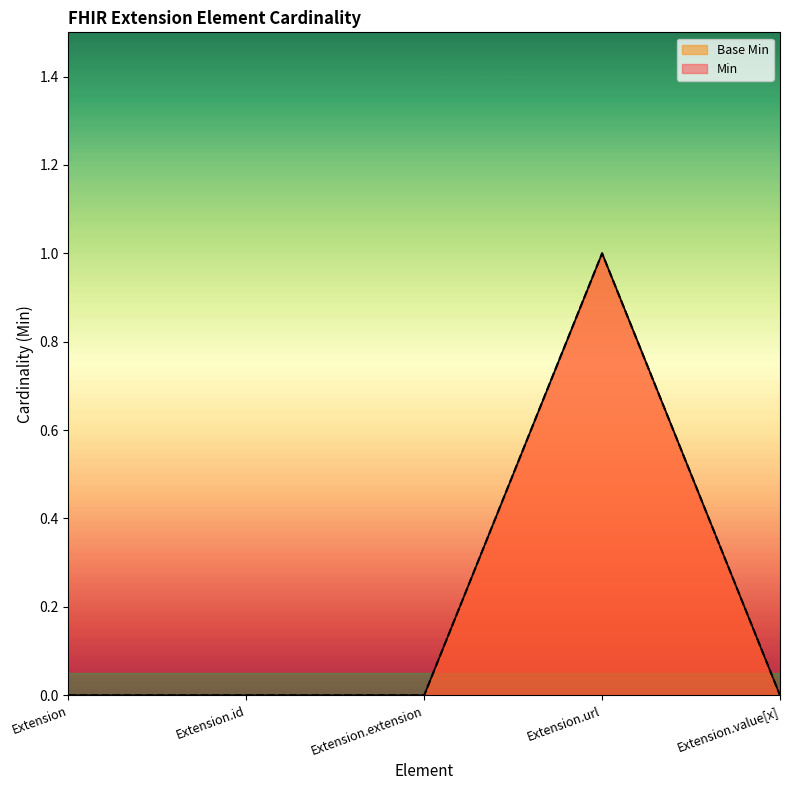

The value of Min at Extension.url is 1. True or false?

True